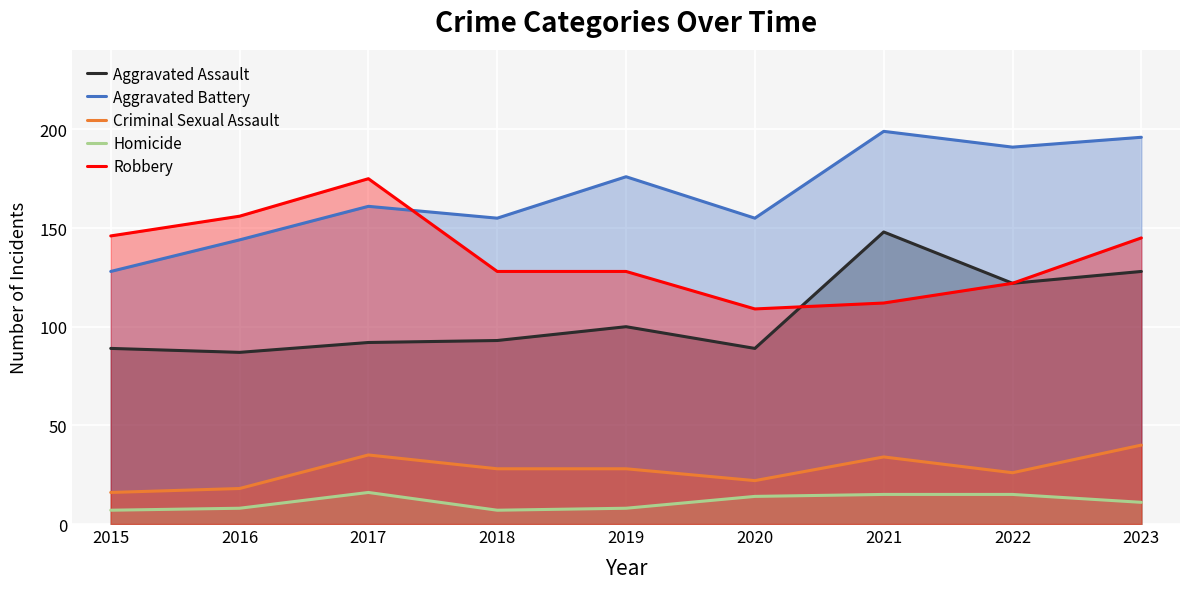

What is the spread (max minus min) of values at 2022?

176